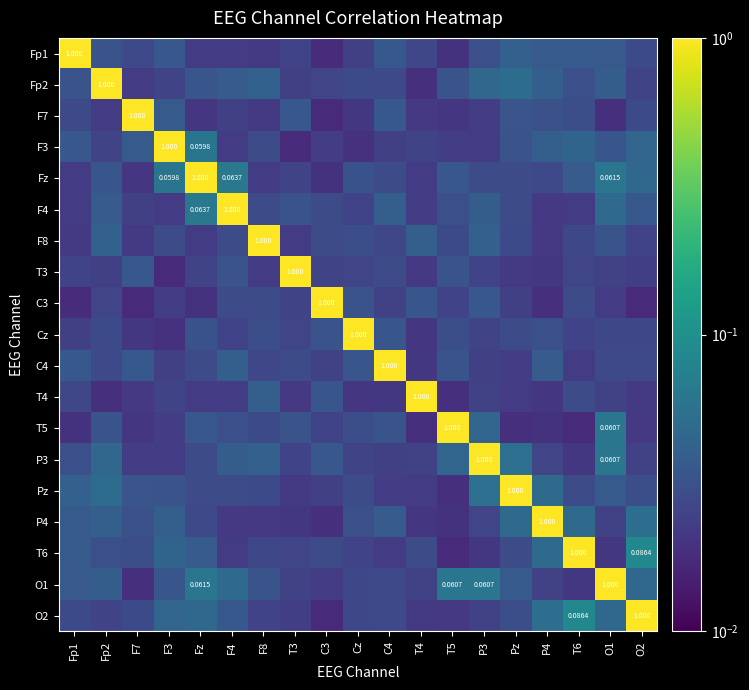

Between F8 and T5, which series saw the biggest shift?

F8